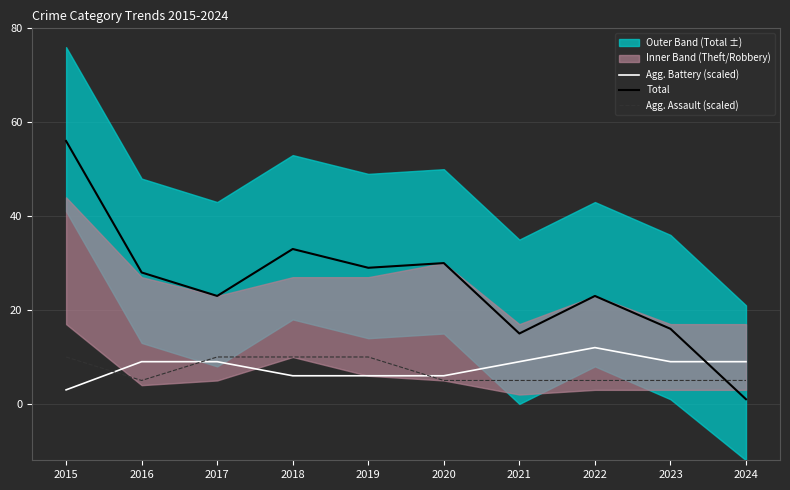

Where is the first local minimum for Agg. Assault (scaled)?

2016